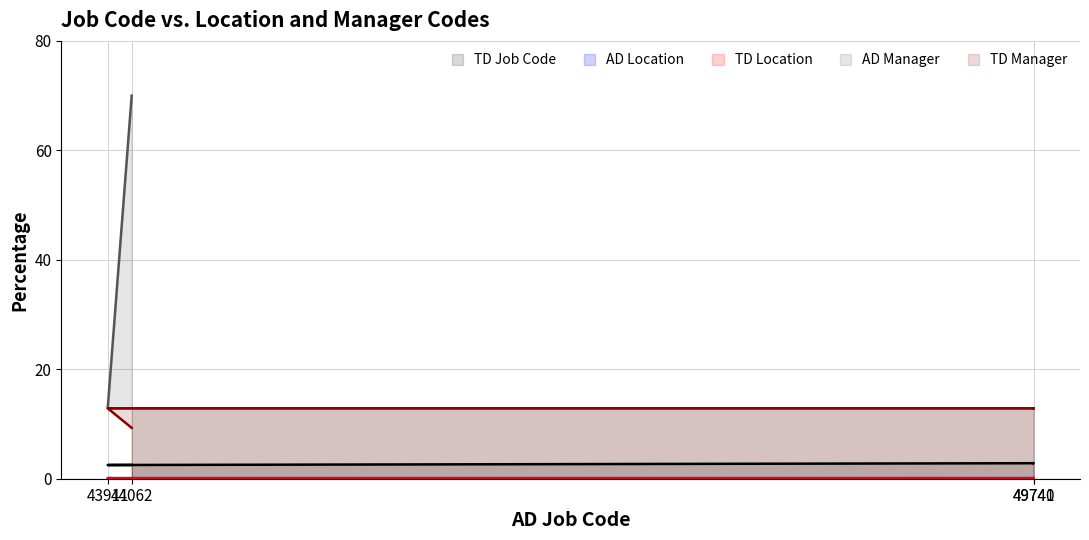

At which label does TD Location reach its minimum?

44062